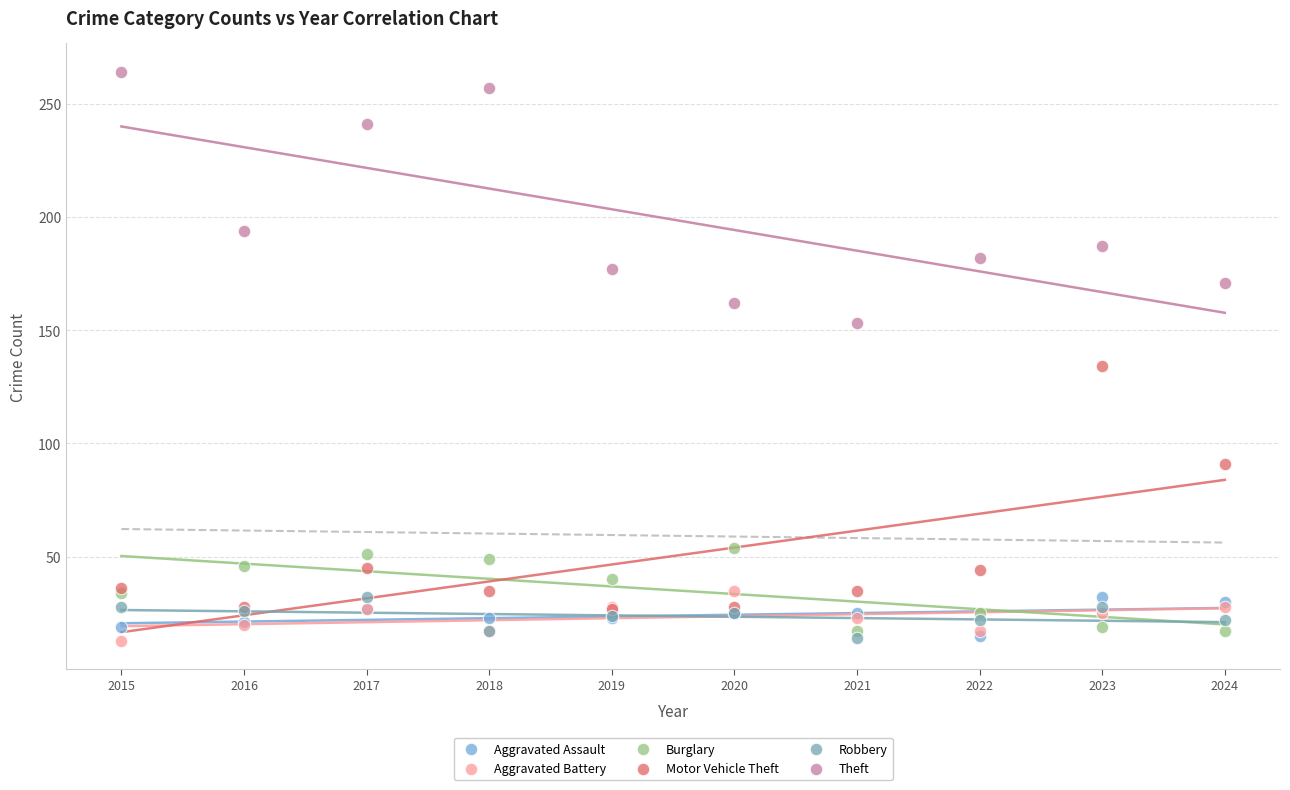

Across all series, what Y value is closest to 138?

134